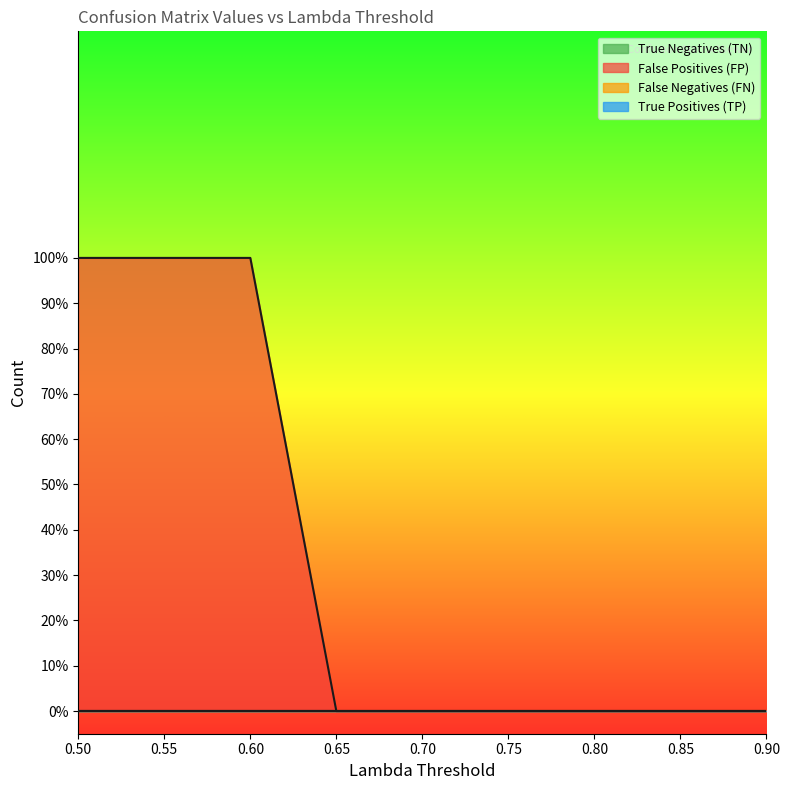

At 0.8, list the series in order from smallest to largest.

True Negatives (TN), False Positives (FP), False Negatives (FN), True Positives (TP)